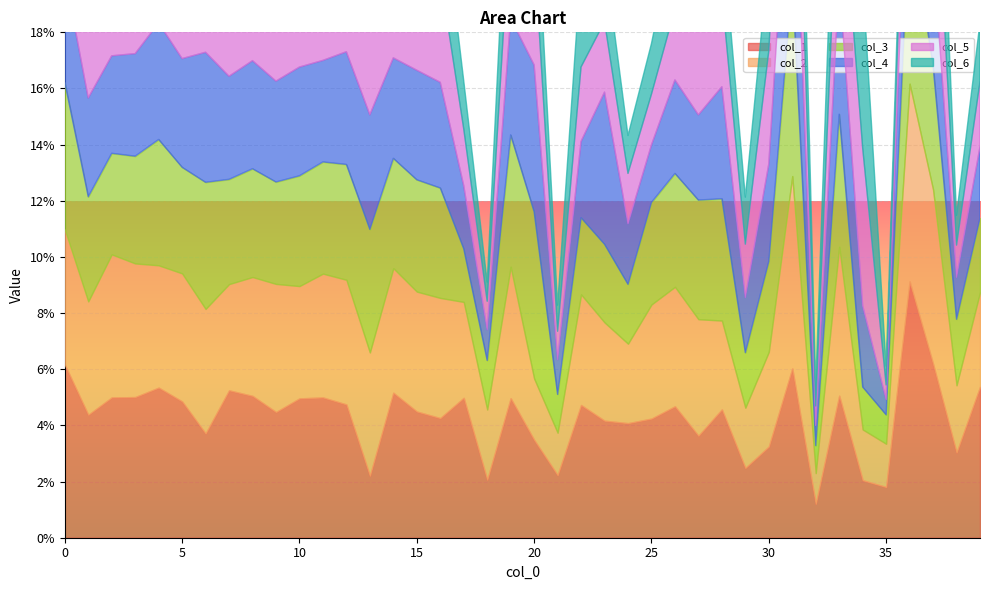

Which series has the largest range (max minus min)?

col_1